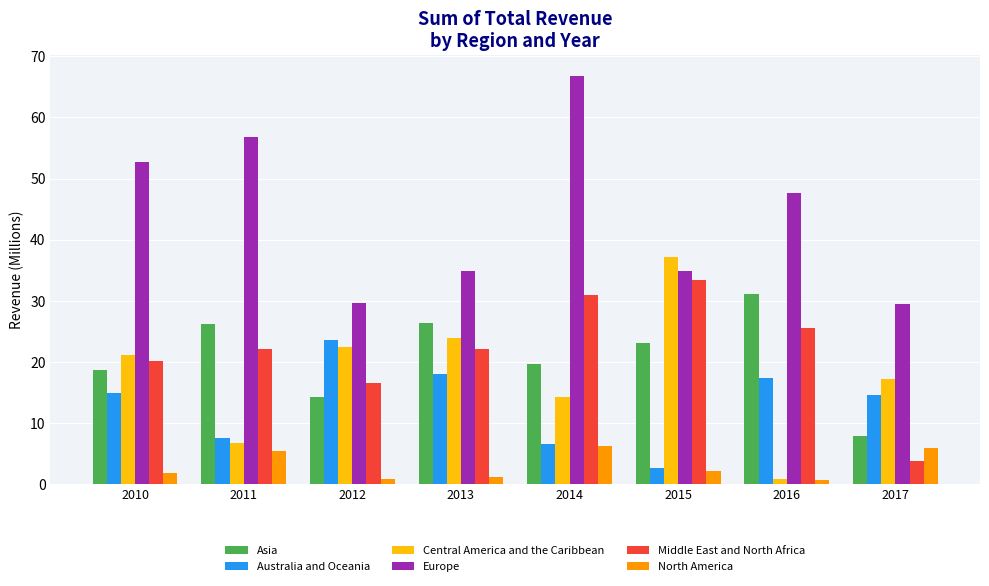

The value of Middle East and North Africa at 2012 is 27.1. True or false?

False